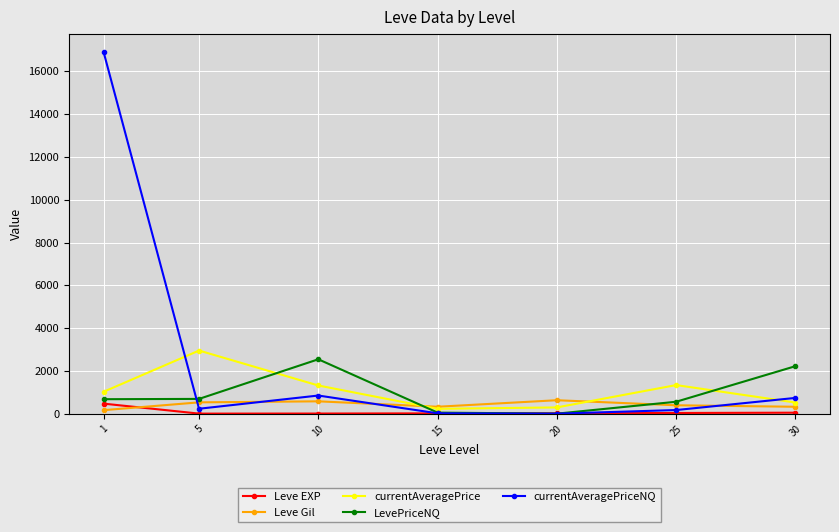

Is it true that currentAveragePriceNQ equals 168.9 at 25?

True